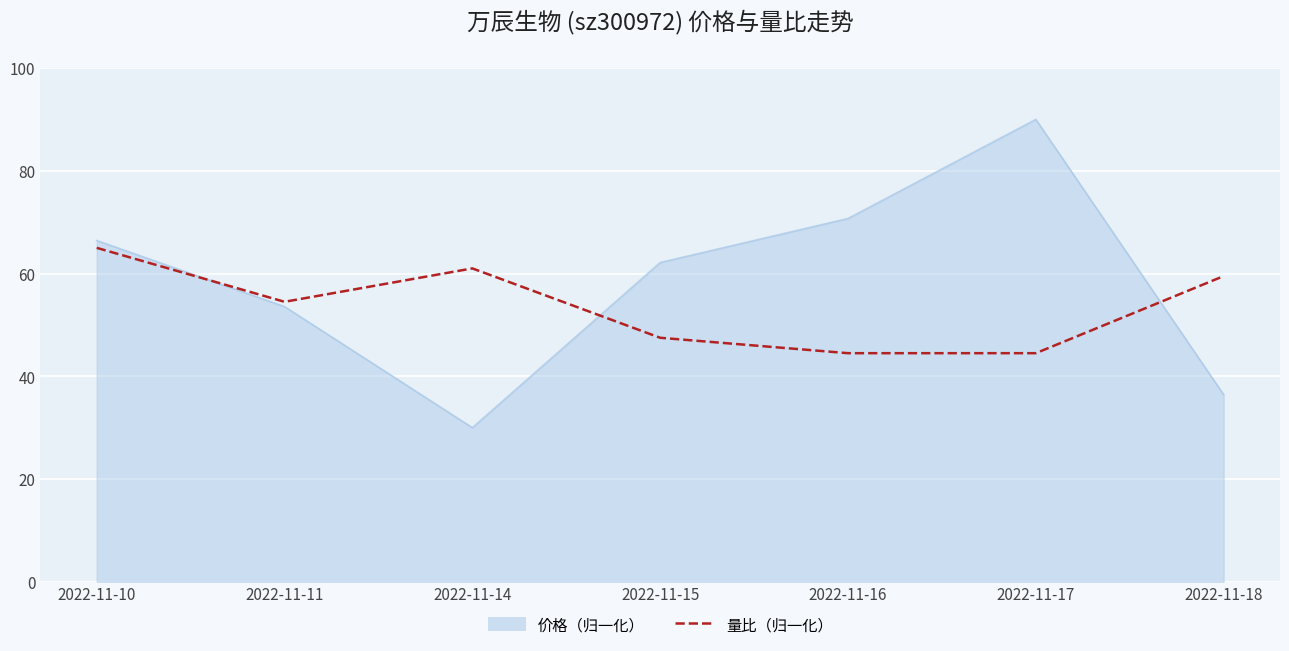

What is the smallest value displayed?

30.0